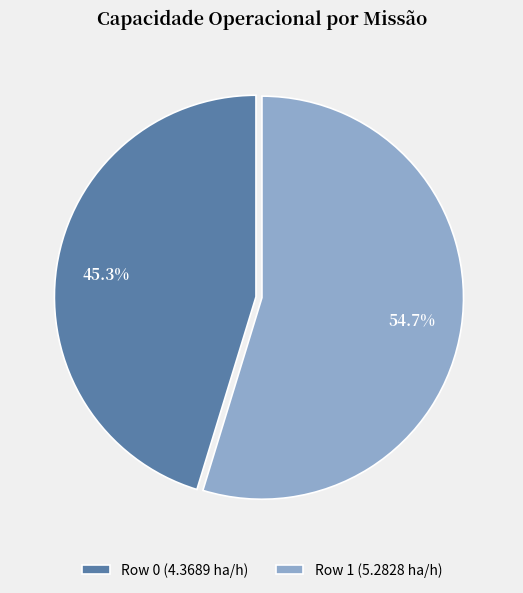

Which has a higher value, Row 1 or Row 0?

Row 1